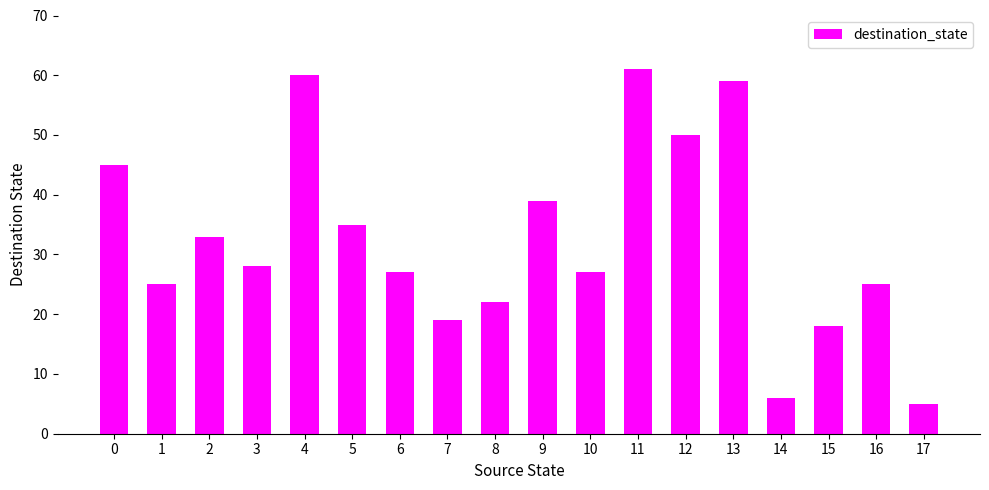

What is the average value?

32